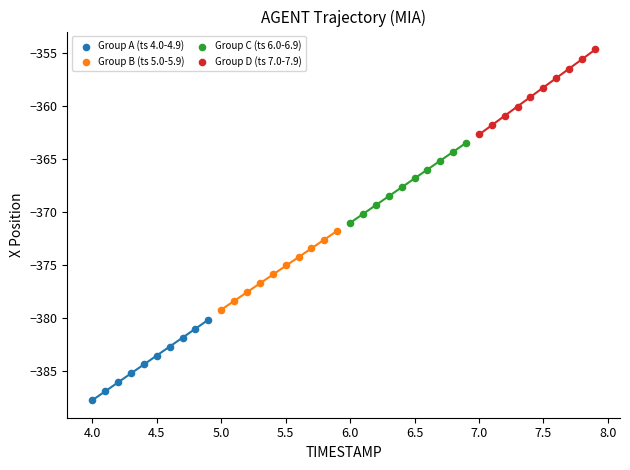

Which series reaches the maximum Y coordinate?

Group D (ts 7.0-7.9)